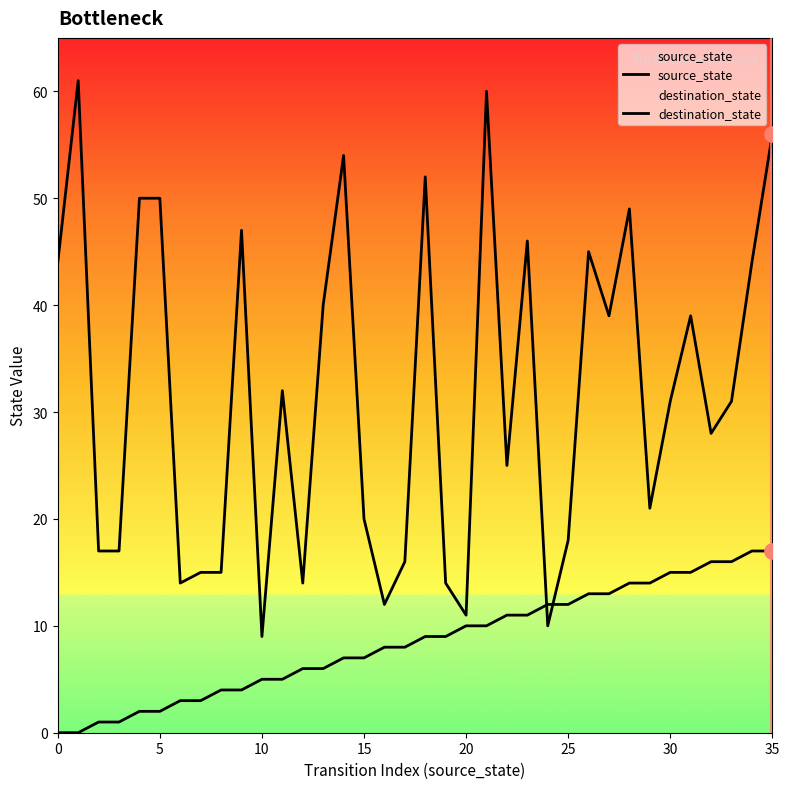

Which series has the largest Y range (max minus min)?

destination_state